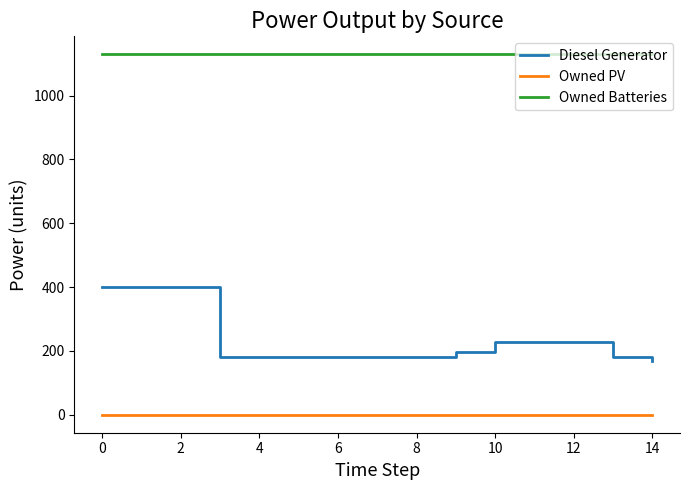

Which series has the largest range (max minus min)?

Diesel Generator